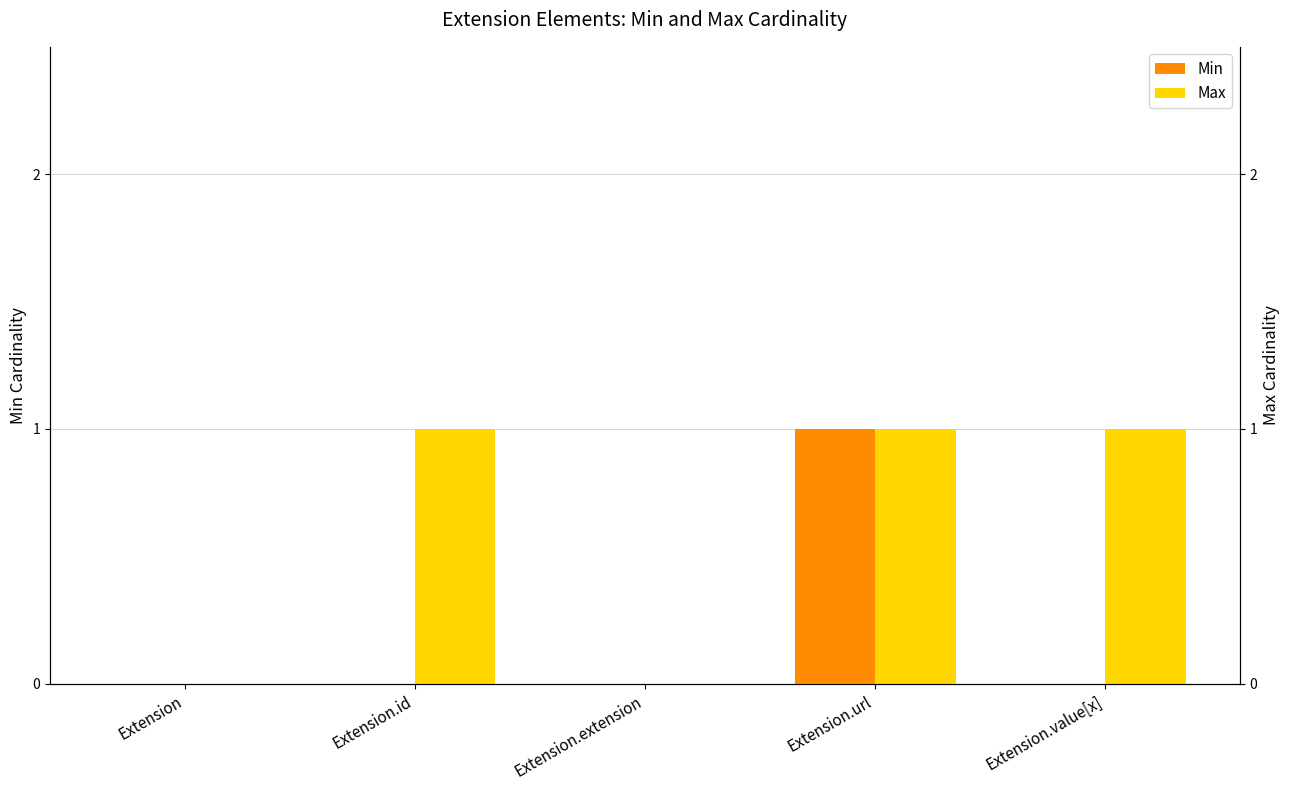

How many groups of bars are there?

5